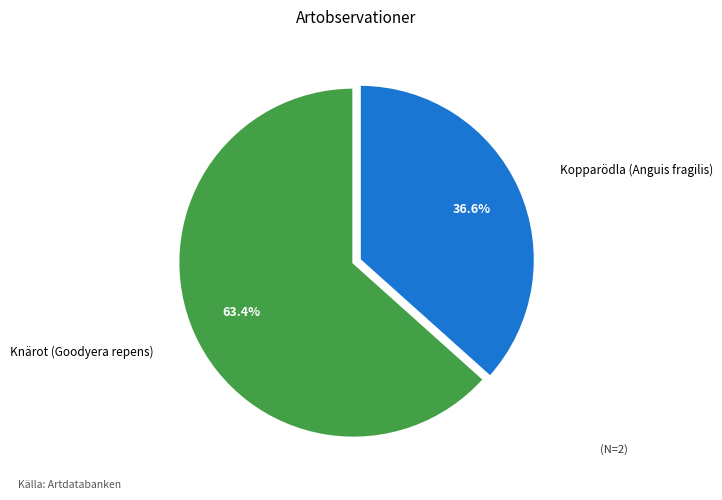

Rank the categories by value from lowest to highest.

Kopparödla (Anguis fragilis), Knärot (Goodyera repens)